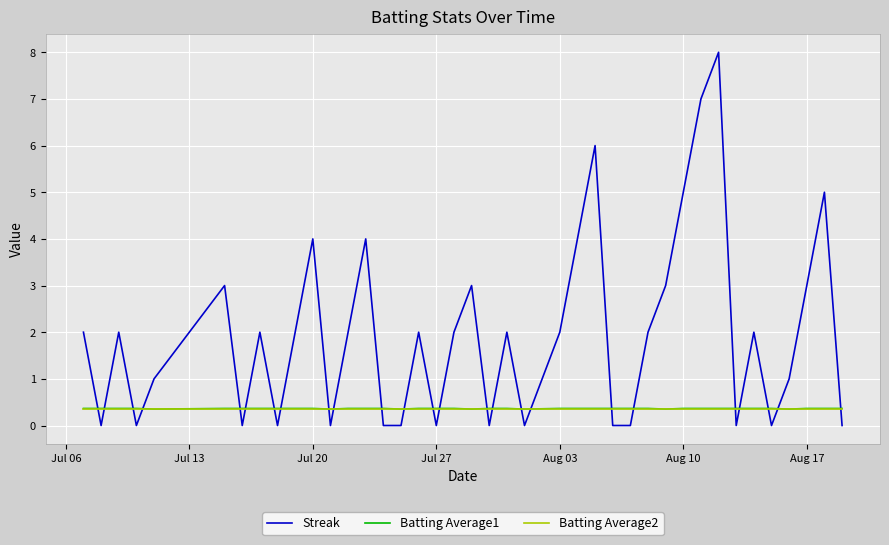

Which series has the largest total across all categories?

Streak